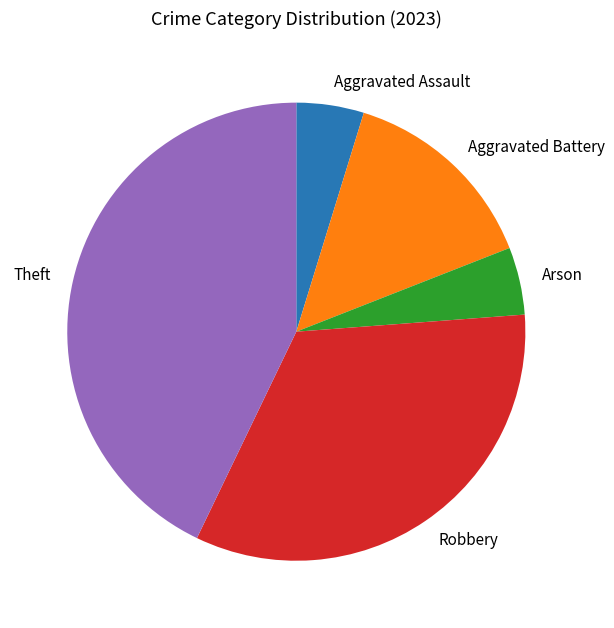

How many slices are in this pie chart?

5